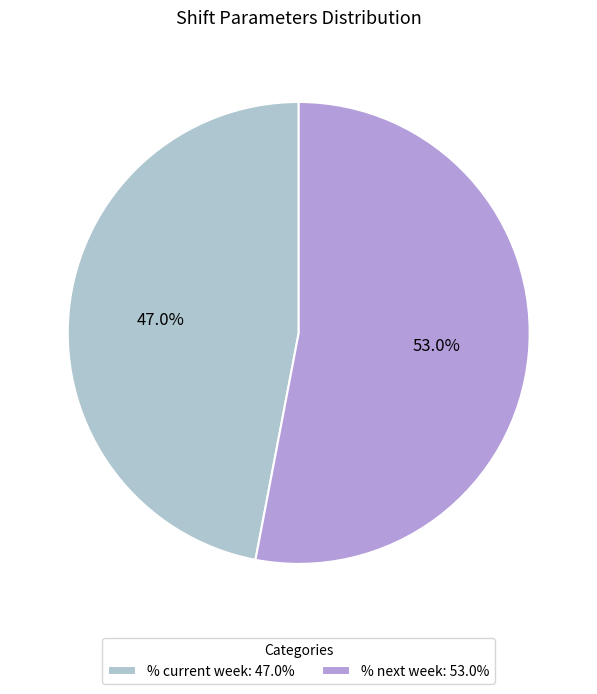

Which slice represents more than half of the pie?

% next week